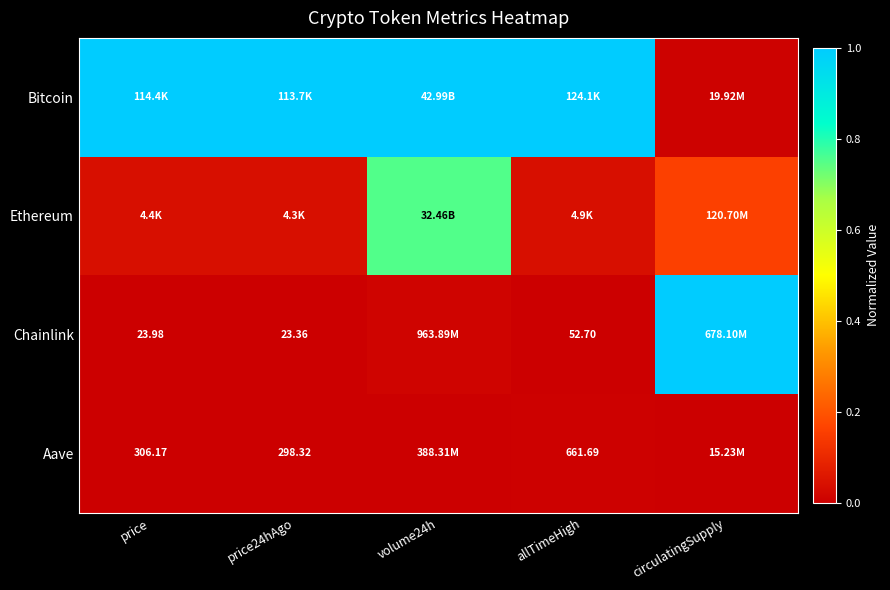

Is it true that Aave equals -0.0 at circulatingSupply?

False